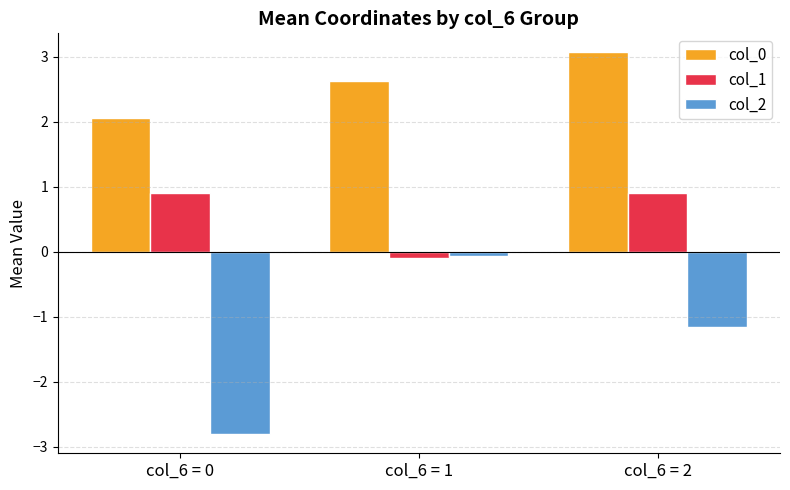

How many bars are there in each group?

3